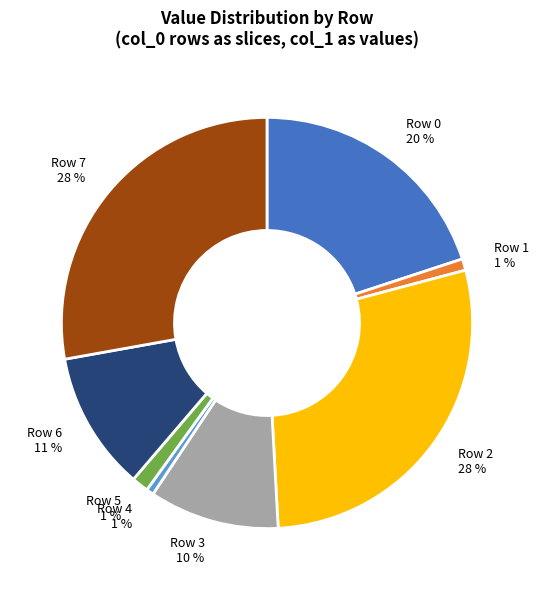

What percentage is the Row 4 slice, to the nearest percent?

1%